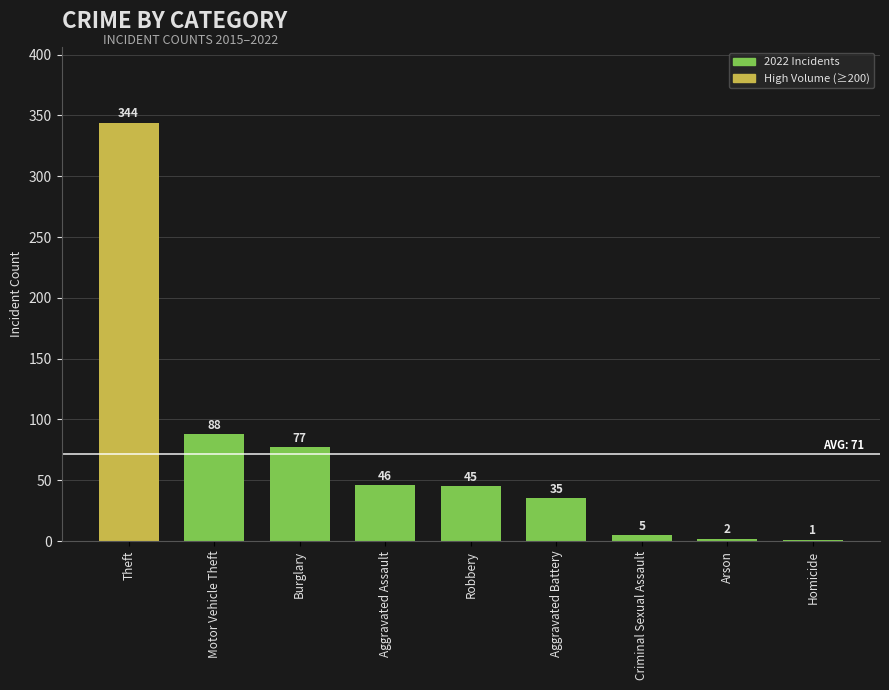

Where does the data first go above 45?

Theft